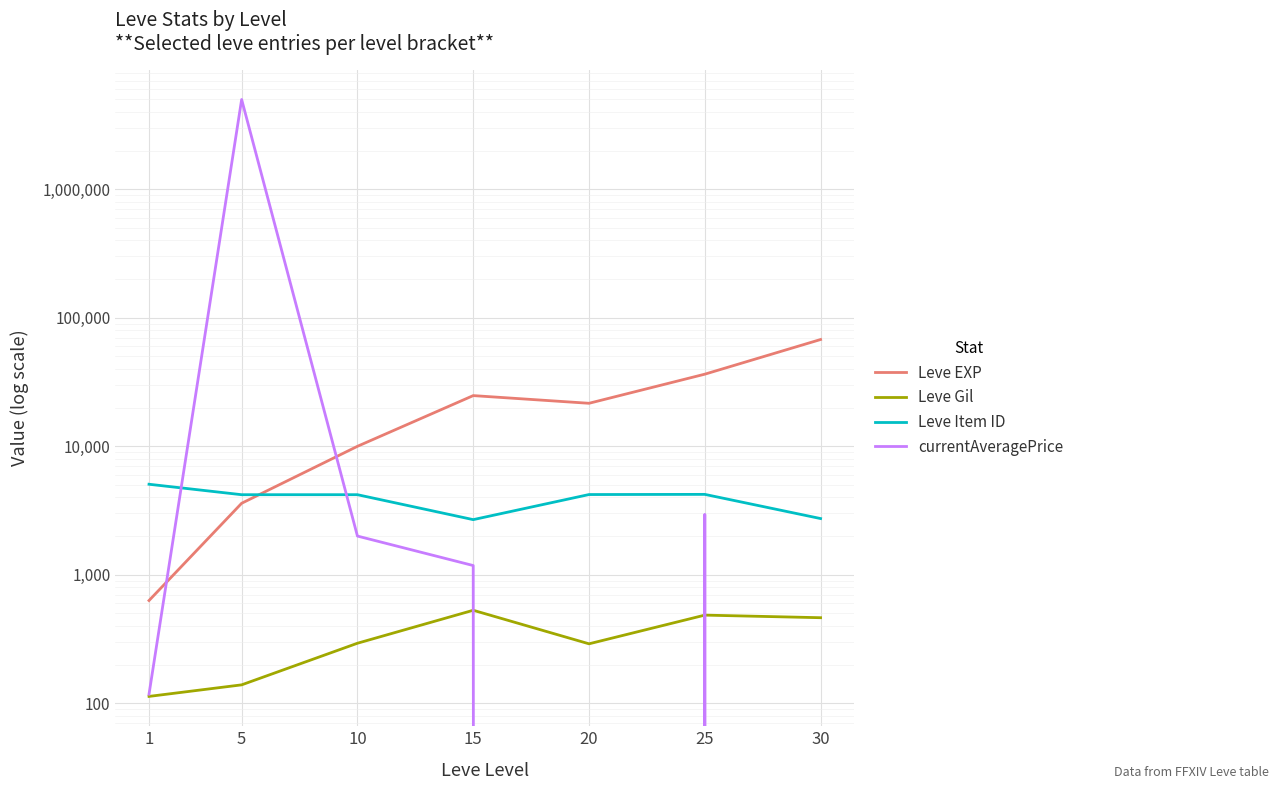

Is it true that Leve EXP equals 43322.6 at 15?

False